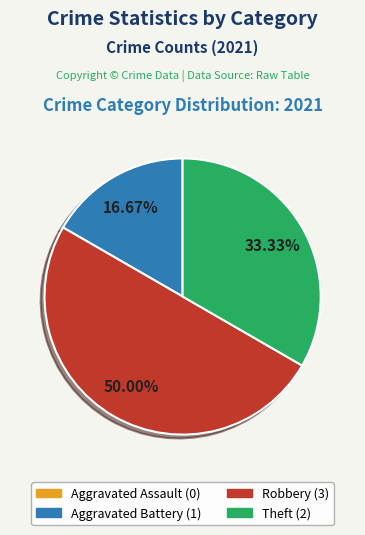

Which has a higher value, Aggravated Battery or Robbery?

Robbery